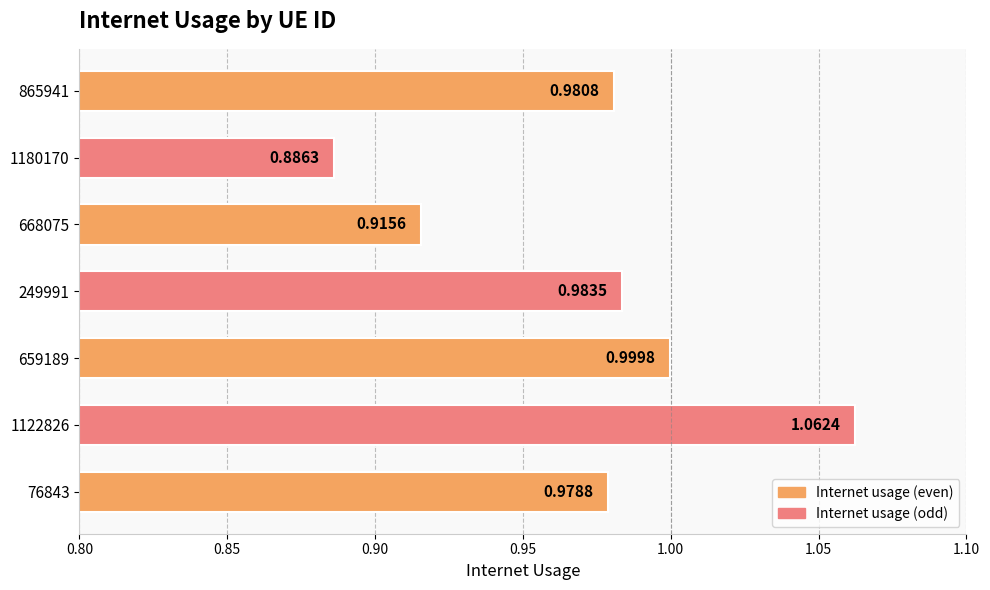

At which label is the value closest to 0?

1180170